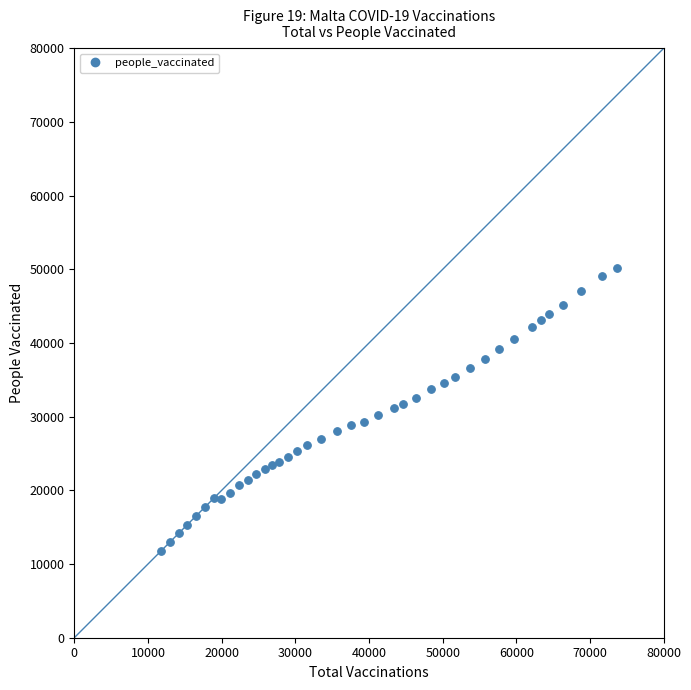

What is the range of X values (max minus min)?

61939